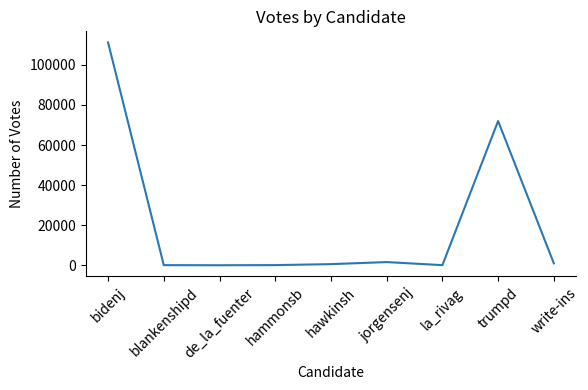

What is the maximum value shown in the chart?

111173